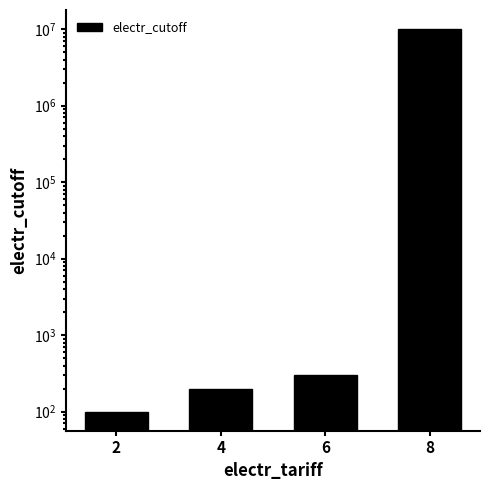

Rank the categories by value from highest to lowest.

8, 6, 4, 2